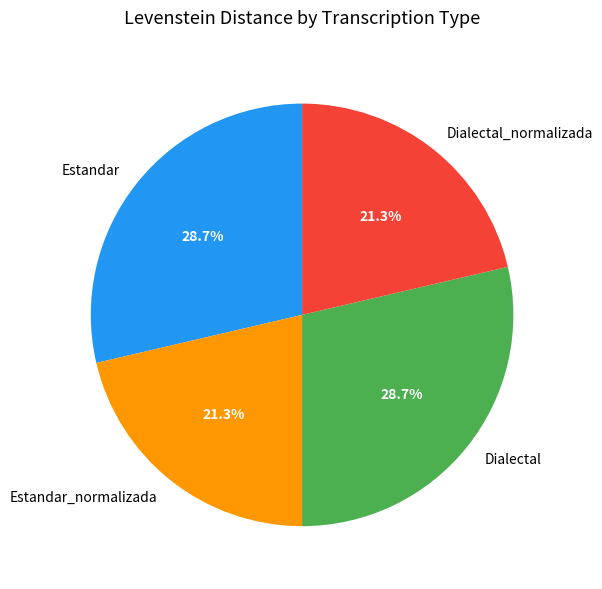

Is it true that Estandar_normalizada is 21% of the pie?

True